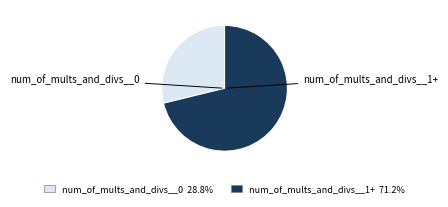

Is there a majority slice in this chart?

Yes